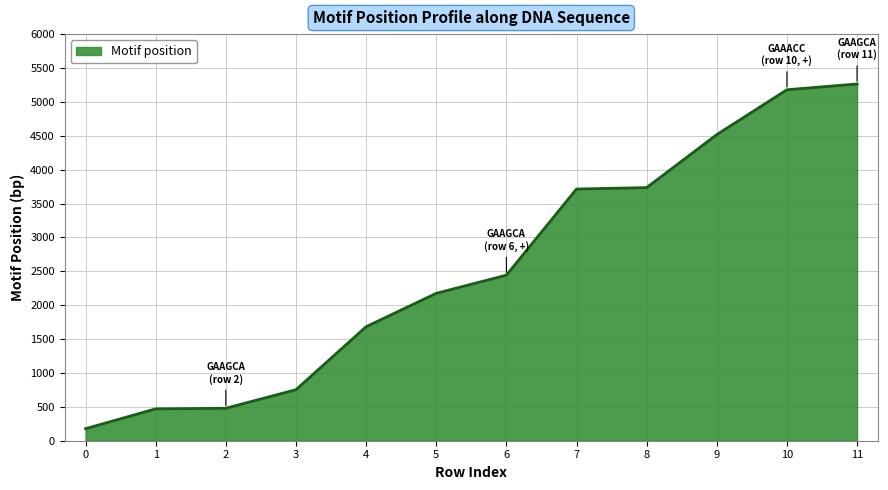

Read the value at 8, to the nearest 10.

3740